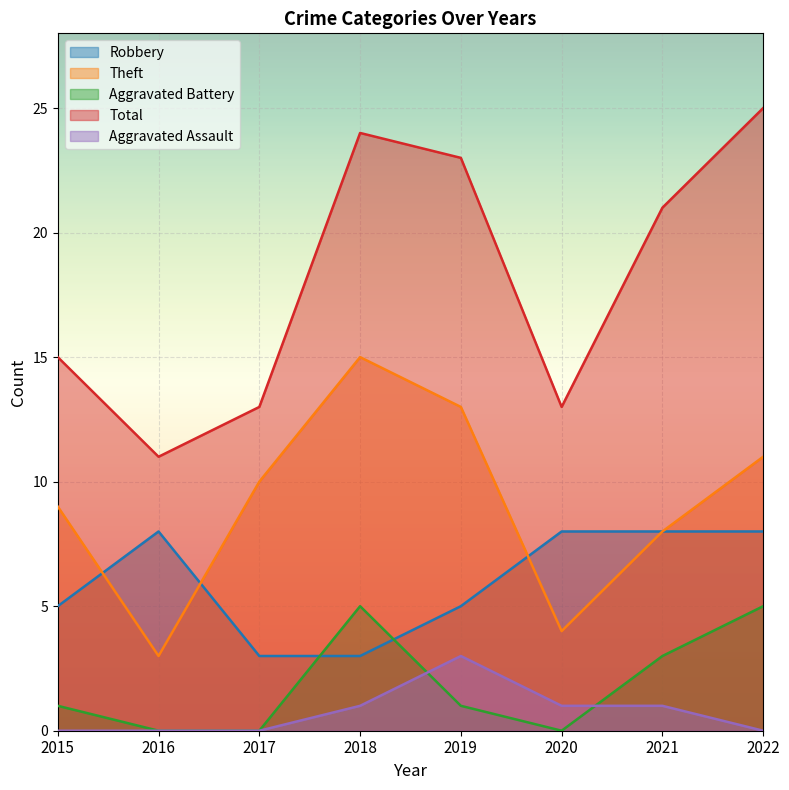

True or false: Total and Aggravated Battery cross at least once.

False